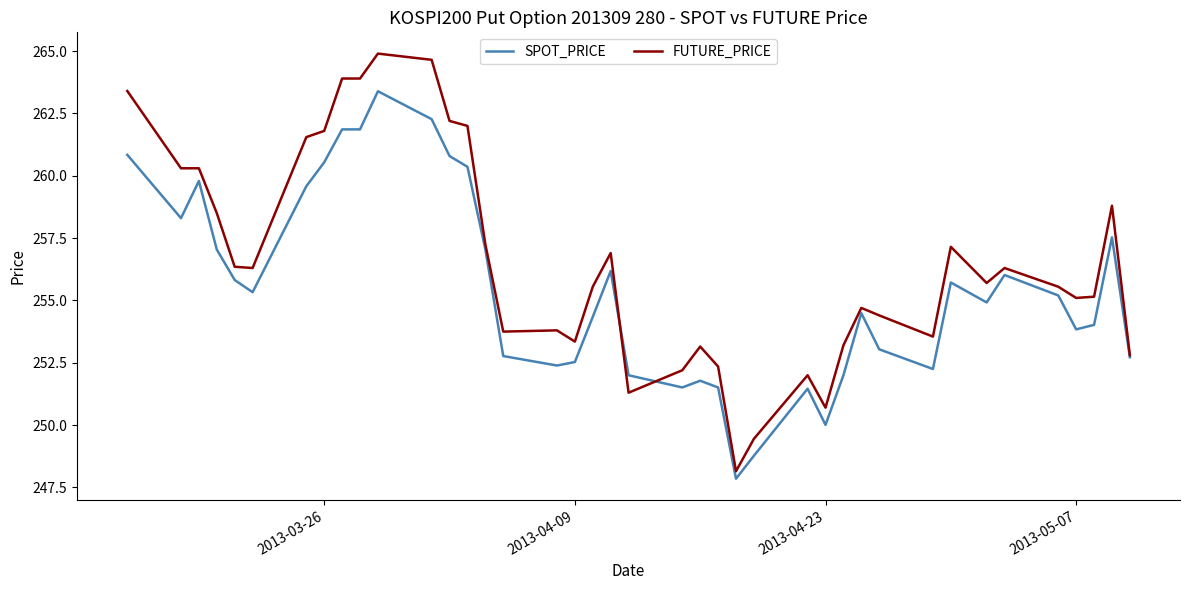

Which series has the largest range (max minus min)?

FUTURE_PRICE